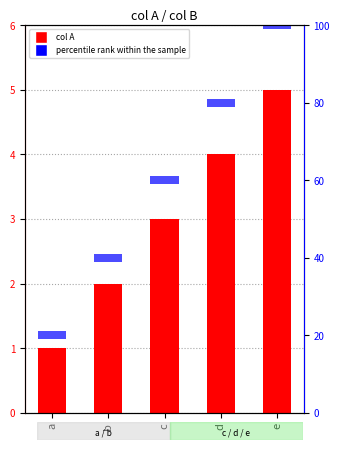

The value of col A at b is 2. True or false?

True